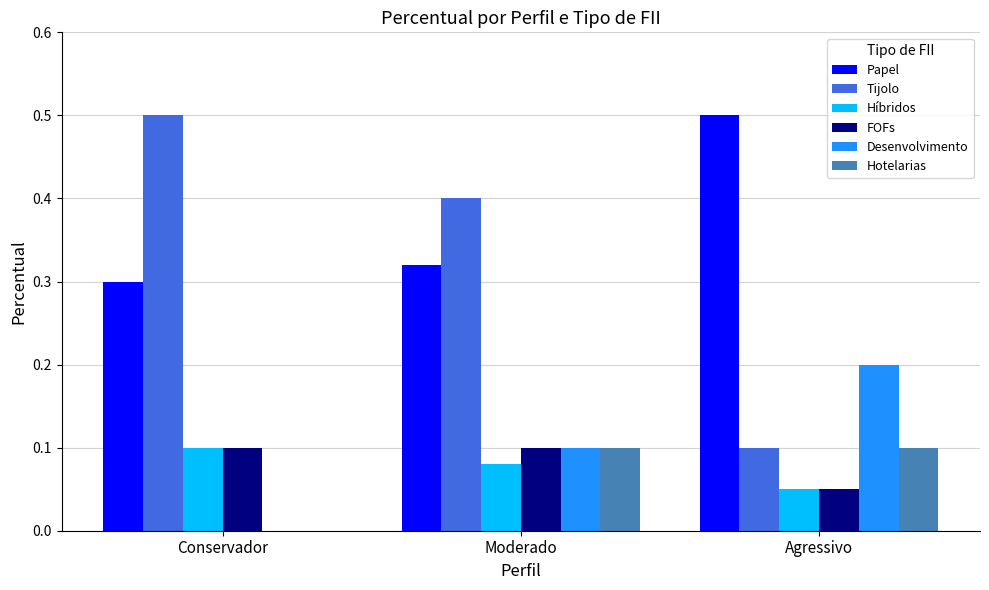

Is it true that Papel equals 0.2 at Agressivo?

False